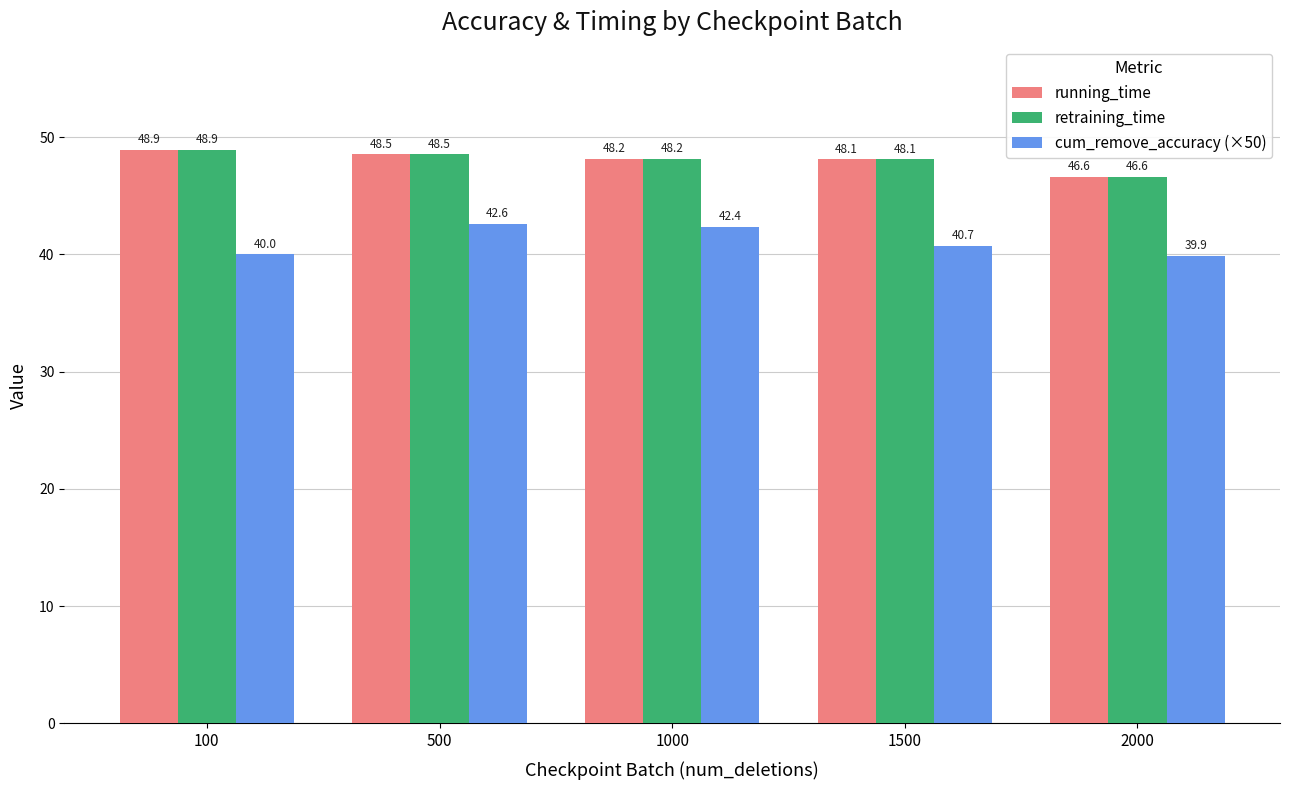

How many values in the retraining_time series exceed 48?

4